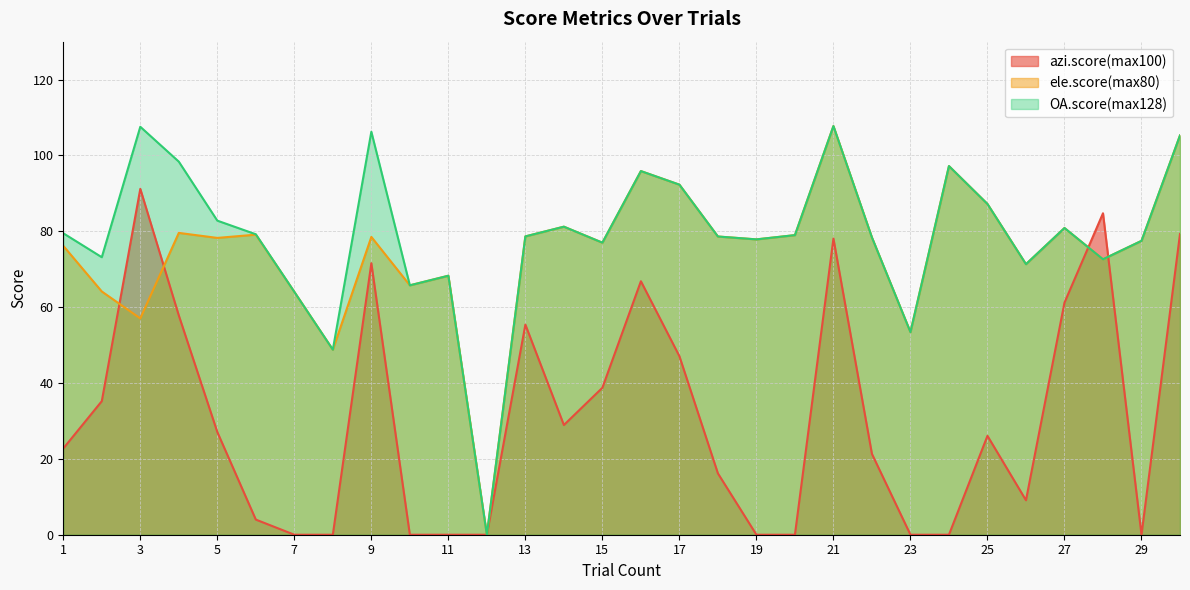

Reading left to right, transcribe all the data shown in this chart.

azi.score(max100): 22.7	35.2	91.2	57.8	27.1	4.0	0.0	0.0	71.6	0.0	0.0	0.0	55.4	28.9	38.7	66.8	47.1	16.2	0.0	0.0	78.1	21.3	0.0	0.0	26.1	9.1	61.2	84.8	0.0	79.3
ele.score(max80): 76.2	64.1	57.0	79.6	78.3	79.1	64.0	48.8	78.5	65.8	68.3	0.0	78.7	81.2	77.0	95.9	92.3	78.6	77.9	79.0	107.7	78.4	53.4	97.2	87.2	71.3	80.9	72.6	77.5	105.3
OA.score(max128): 79.5	73.2	107.6	98.4	82.8	79.2	64.0	48.8	106.3	65.8	68.3	0.0	78.7	81.2	77.0	95.9	92.3	78.6	77.9	79.0	107.7	78.4	53.4	97.2	87.2	71.3	80.9	72.6	77.5	105.3